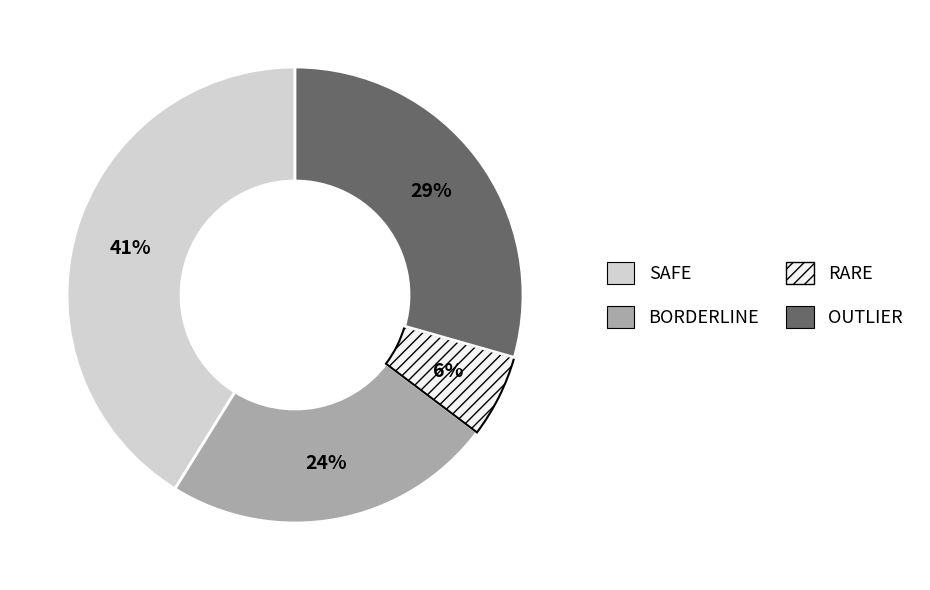

Is there any slice that represents more than half of the pie?

No